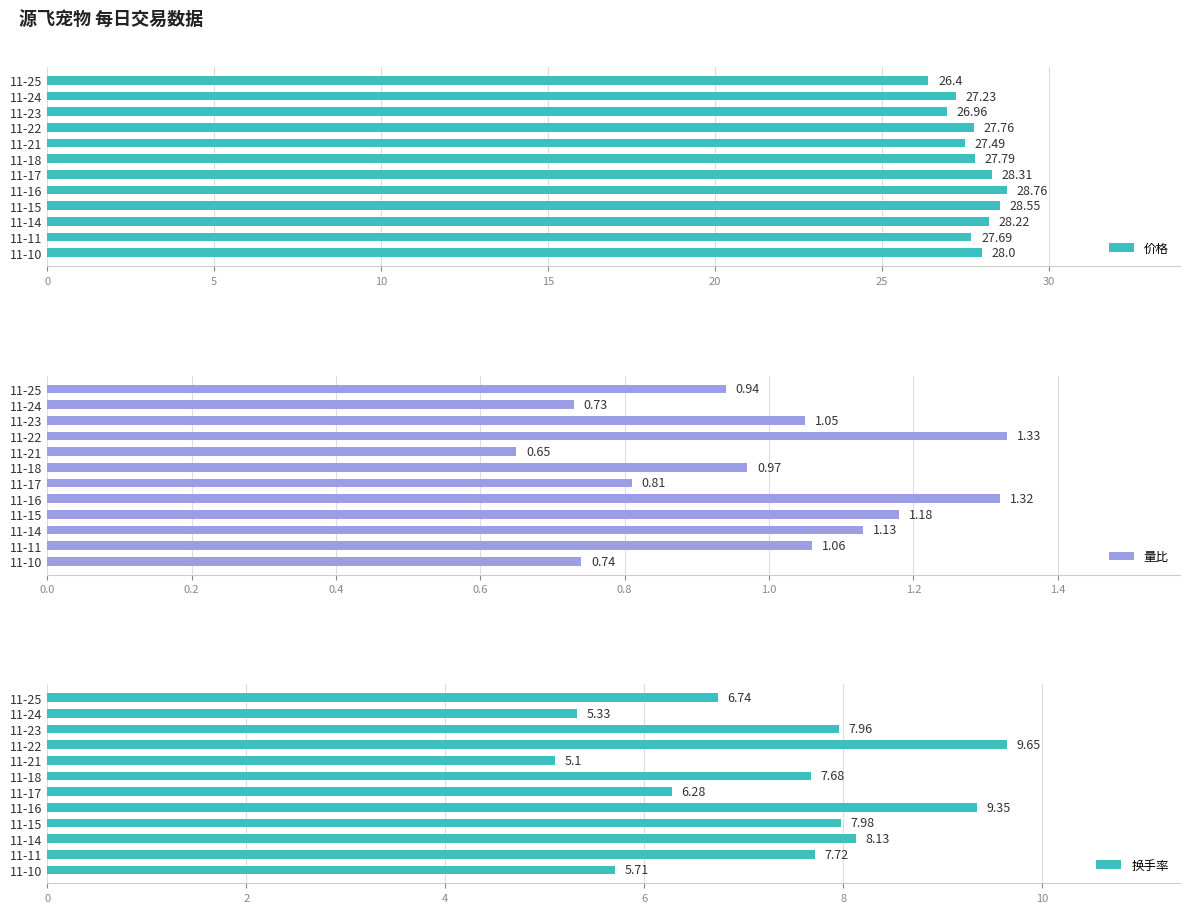

Reading left to right, list all the values displayed in this chart.

价格: 26.4	27.2	27.0	27.8	27.5	27.8	28.3	28.8	28.6	28.2	27.7	28.0
量比: 0.9	0.7	1.1	1.3	0.7	1.0	0.8	1.3	1.2	1.1	1.1	0.7
换手率: 6.7	5.3	8.0	9.7	5.1	7.7	6.3	9.3	8.0	8.1	7.7	5.7